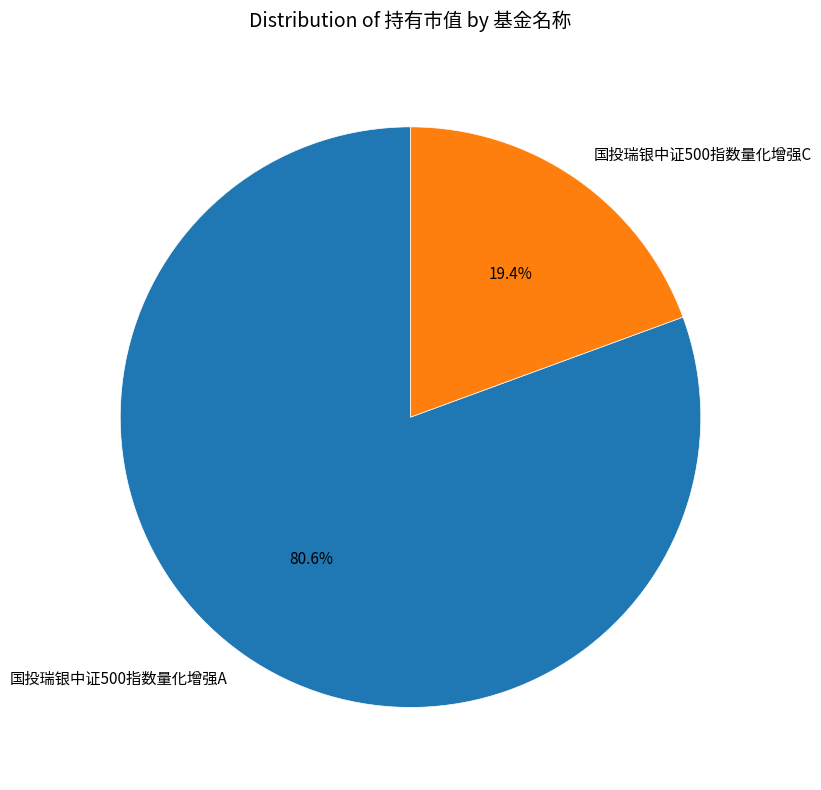

The 国投瑞银中证500指数量化增强C slice represents 29% of the pie. True or false?

False